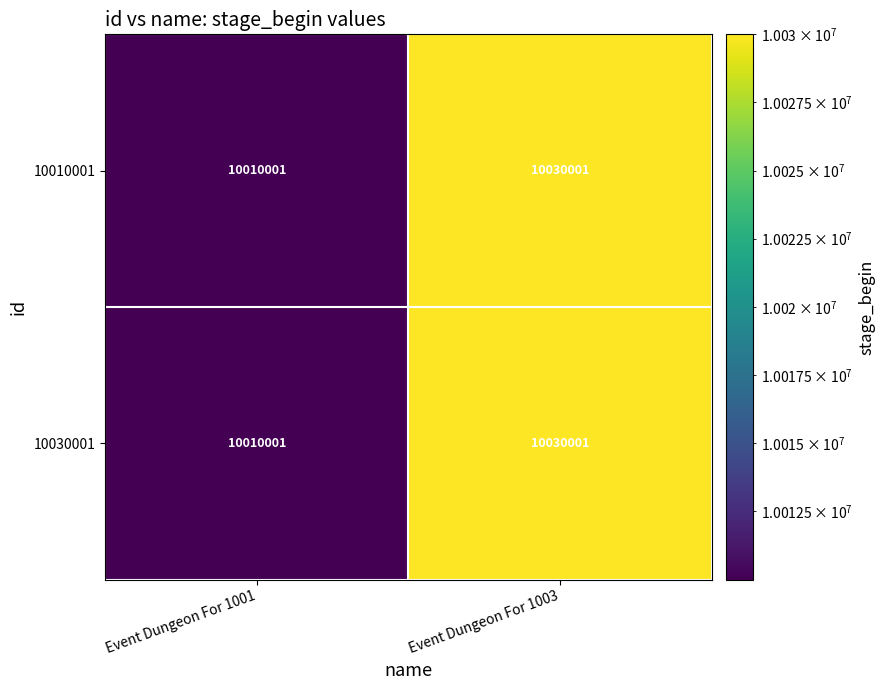

At how many categories does at least one series exceed 10017989?

1